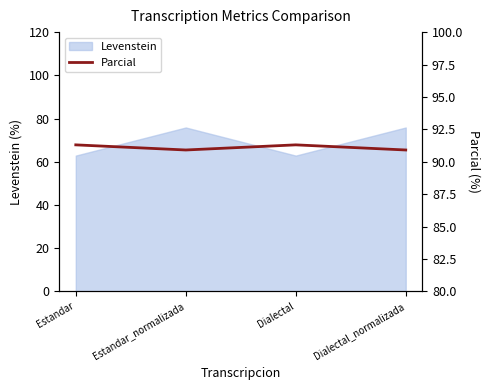

Reading right to left, extract all data points from this chart.

90.9	91.3	90.9	91.3